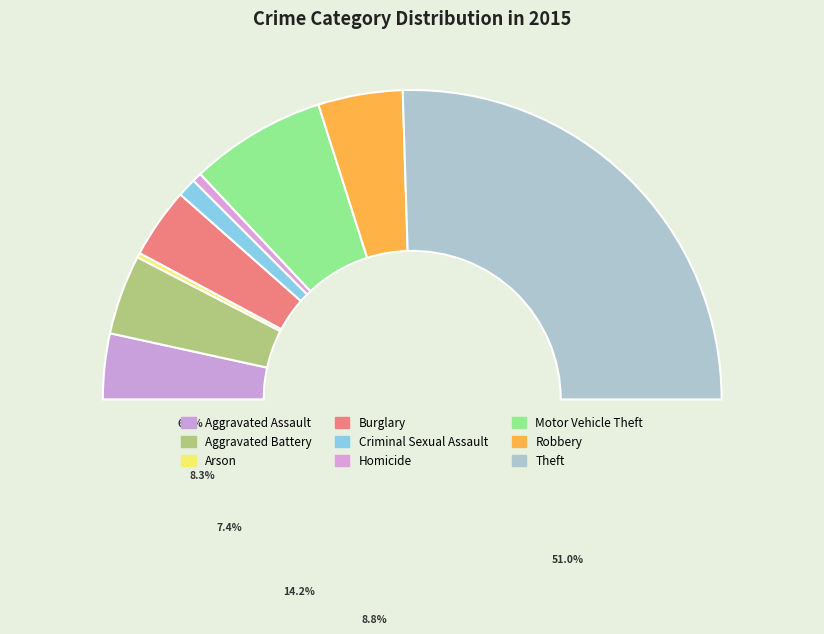

To the nearest percent, what percentage of the pie is Robbery?

9%